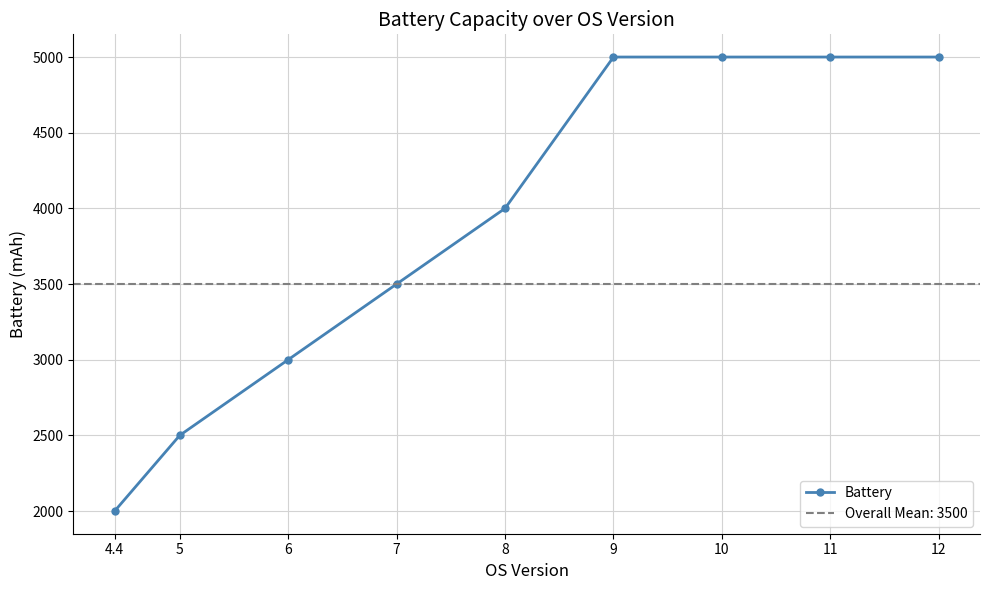

What is the label of the 5th point from the left?

8